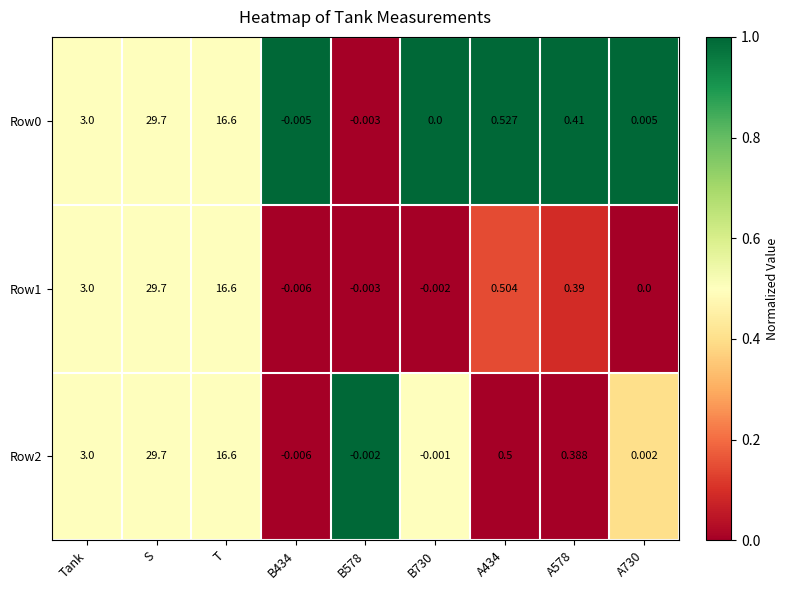

Is the value of Row2 at Tank greater than the value of Row1 at A434?

Yes